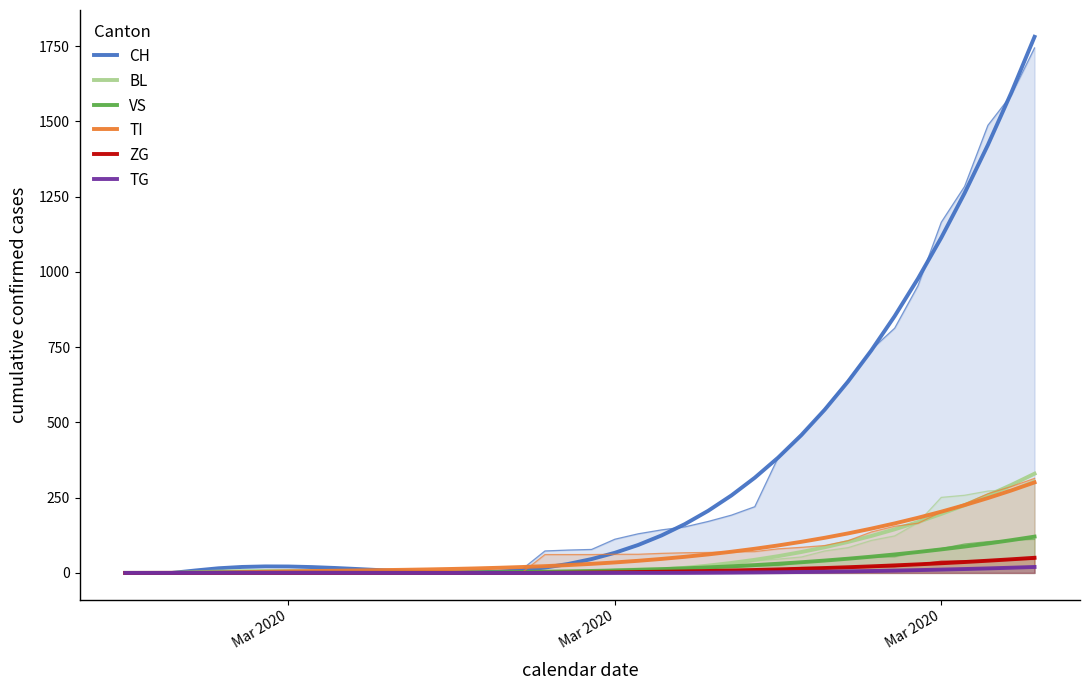

True or false: BL and TG cross at least once.

False